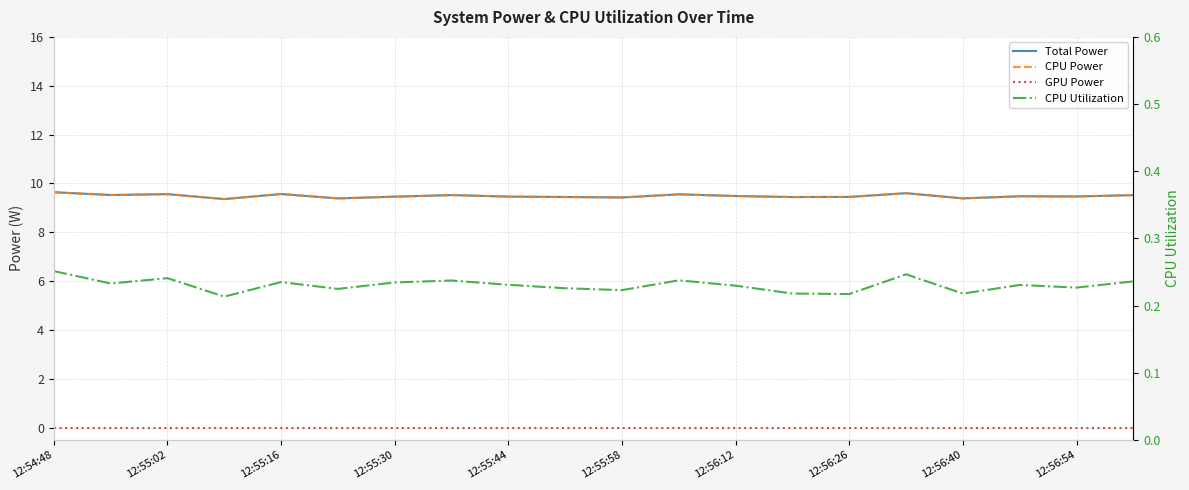

Rank the series by their maximum value, from lowest to highest.

GPU Power, CPU Utilization, Total Power, CPU Power